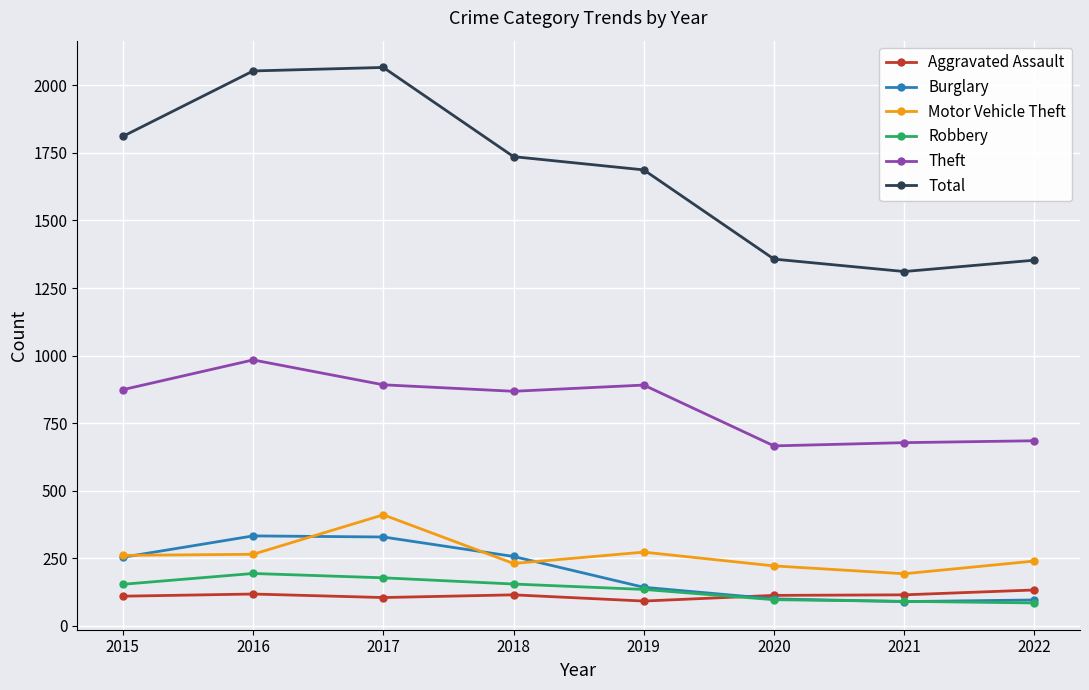

Is it true that Robbery equals 154 at 2015?

True